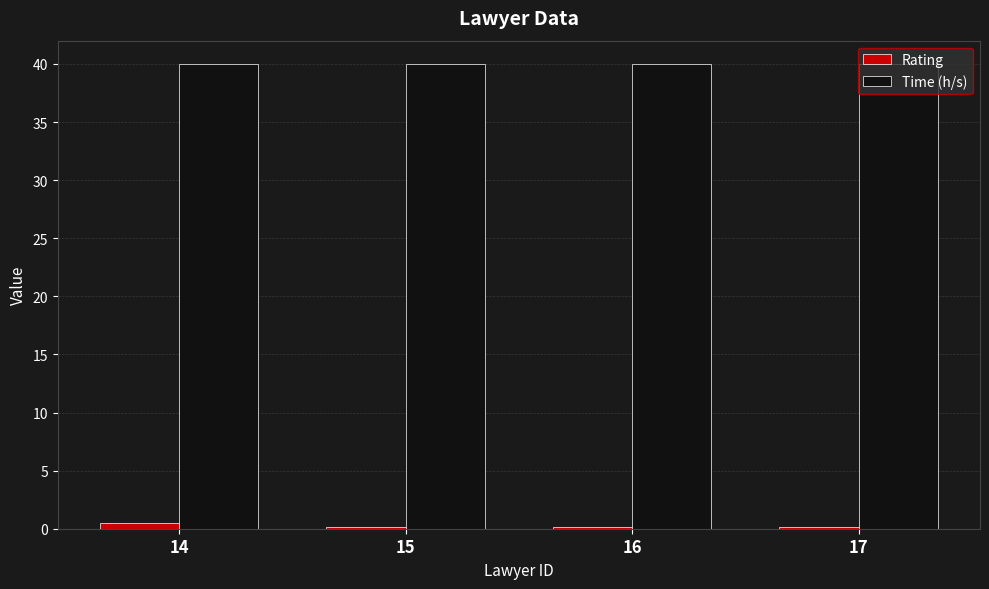

Which series has the largest total across all categories?

Time (h/s)